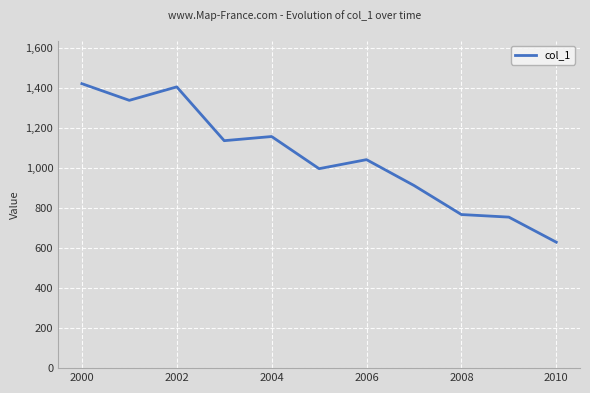

How many lines are shown in the chart?

1